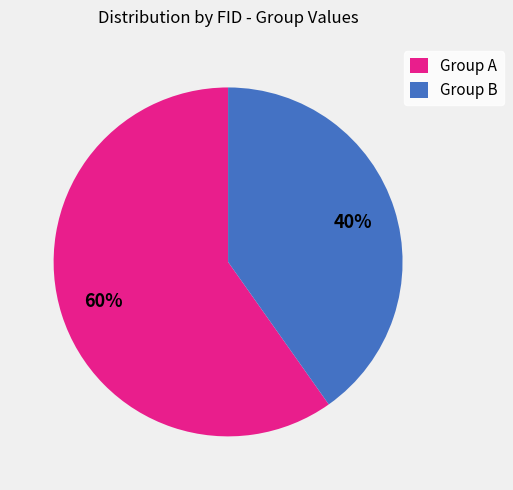

How many slices are in this pie chart?

2